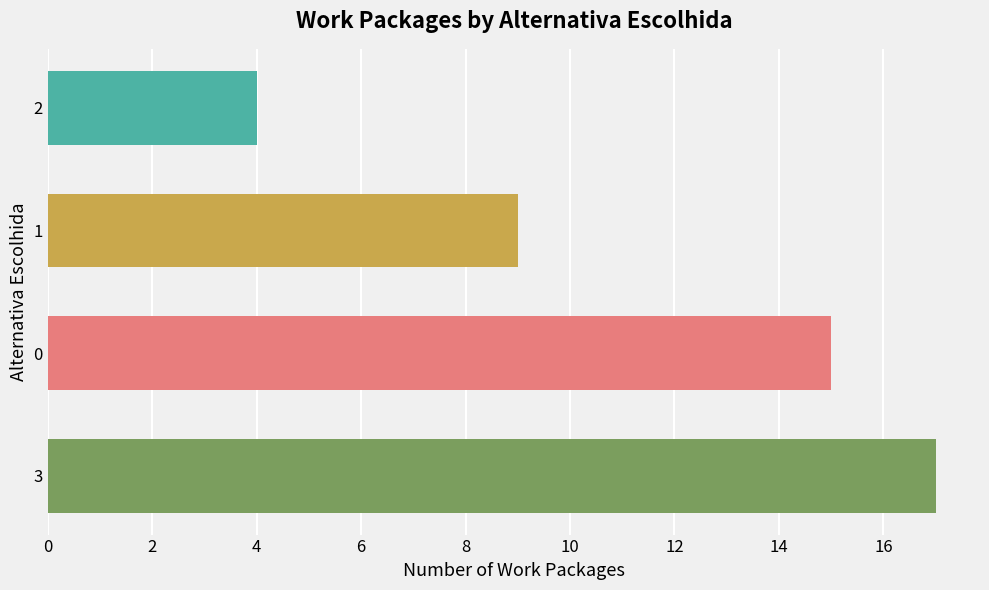

Reading bottom to top, list all the values displayed in this chart.

17	15	9	4